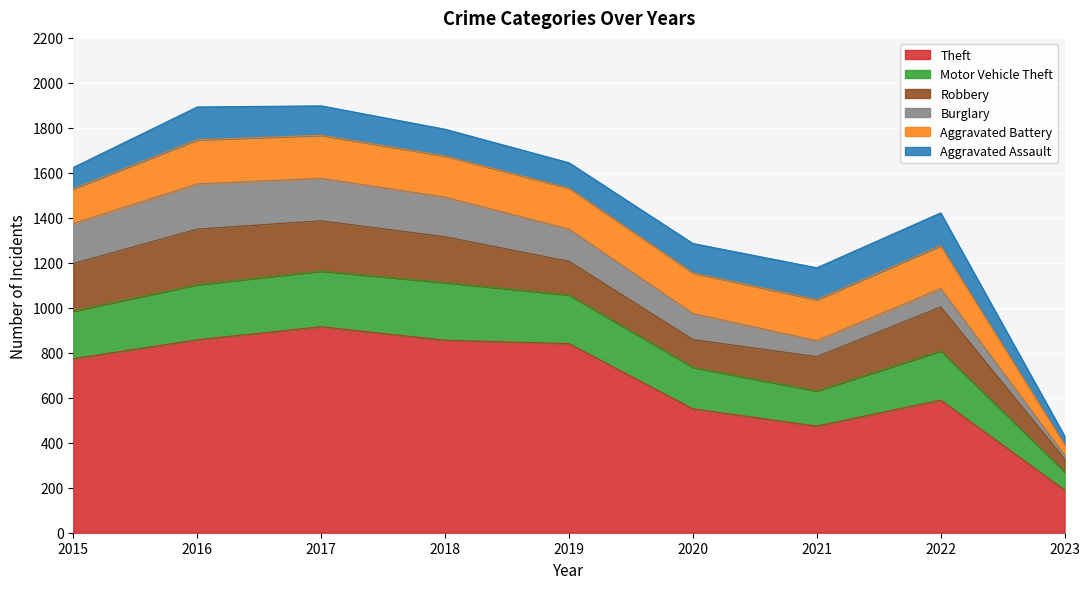

True or false: Theft and Robbery intersect in this chart.

False